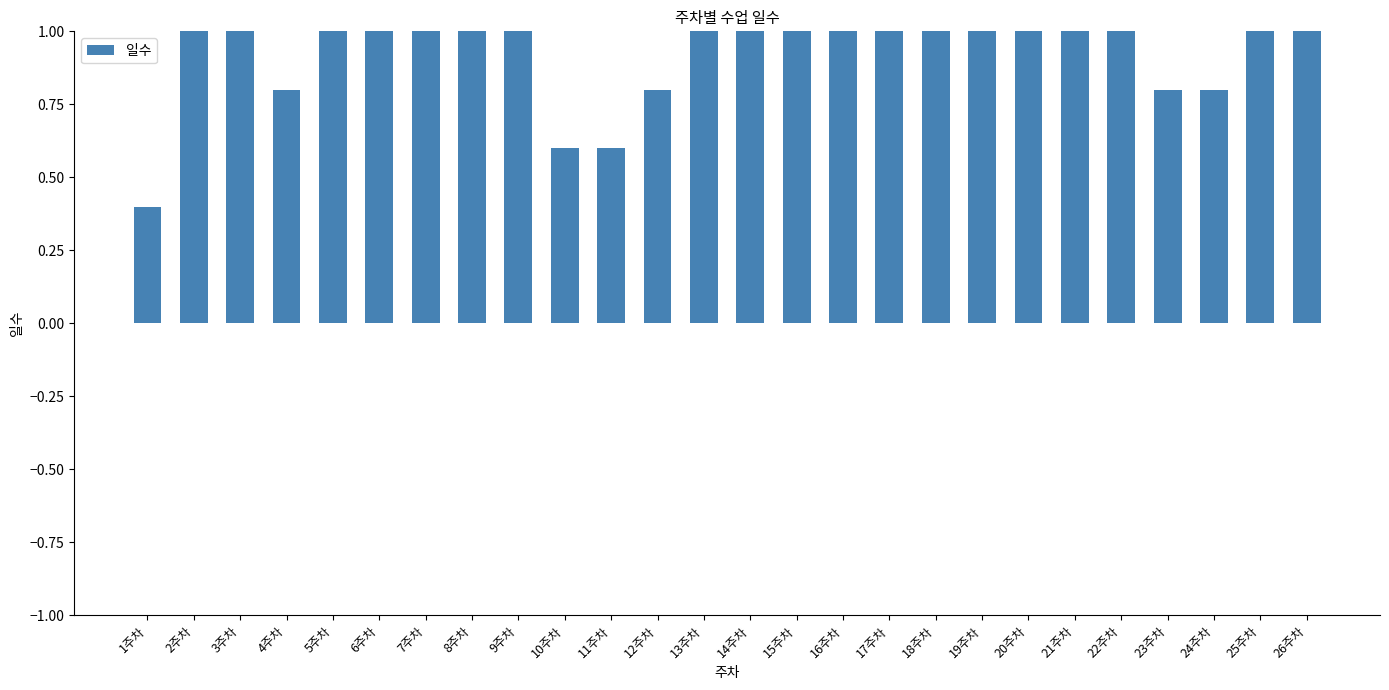

What is the maximum value shown in the chart?

1.0